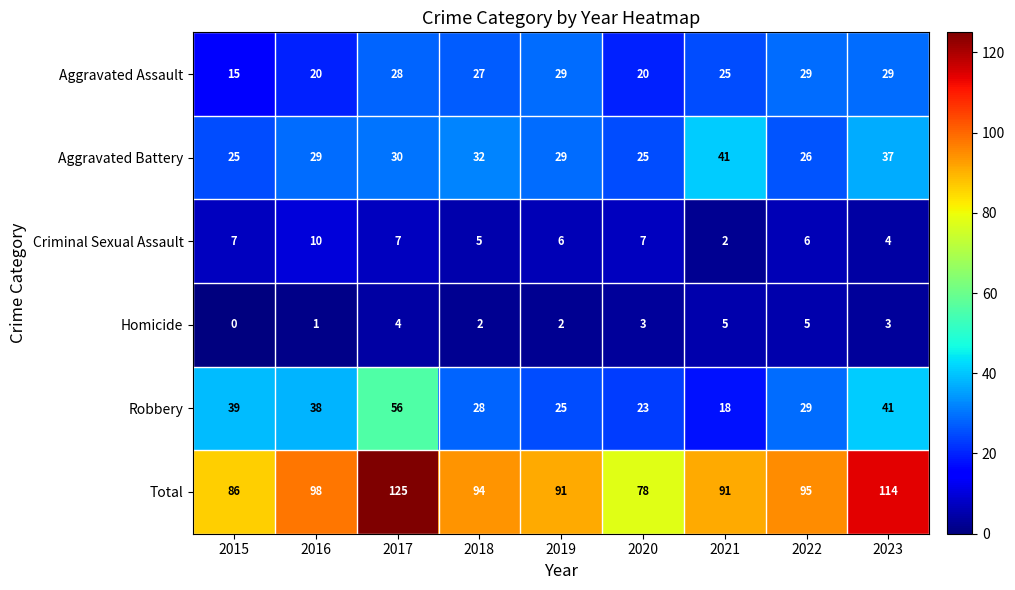

What value does the Aggravated Battery series have at 2023, to the nearest 10?

40